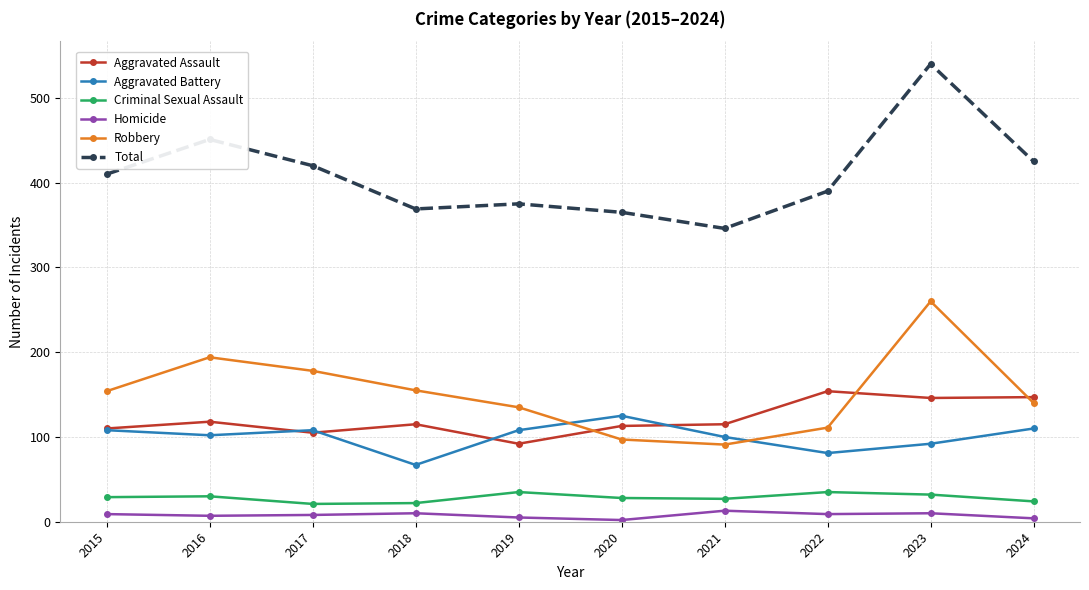

What is the minimum value for Criminal Sexual Assault?

21